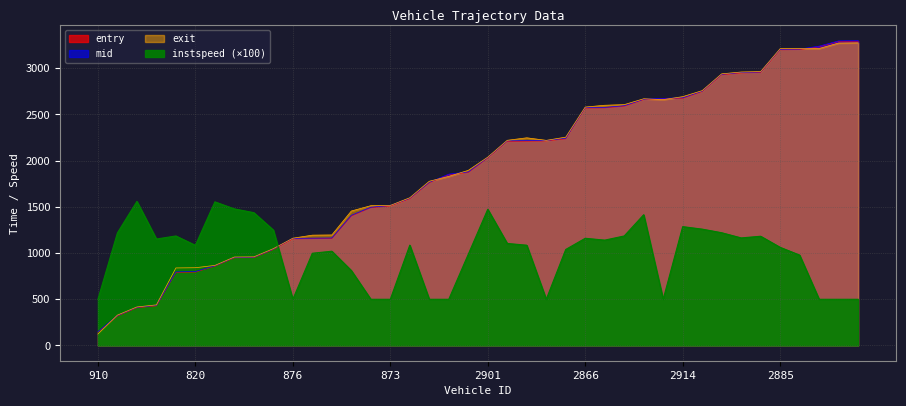

Does the chart display data point markers on the line(s)?

No